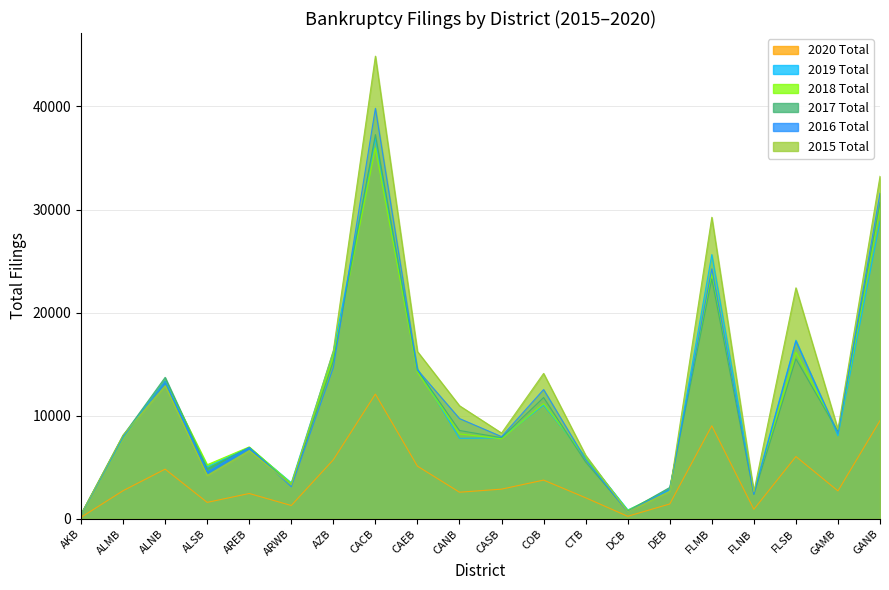

What is the difference between the second highest and second lowest values in the 2018 Total series?

29310